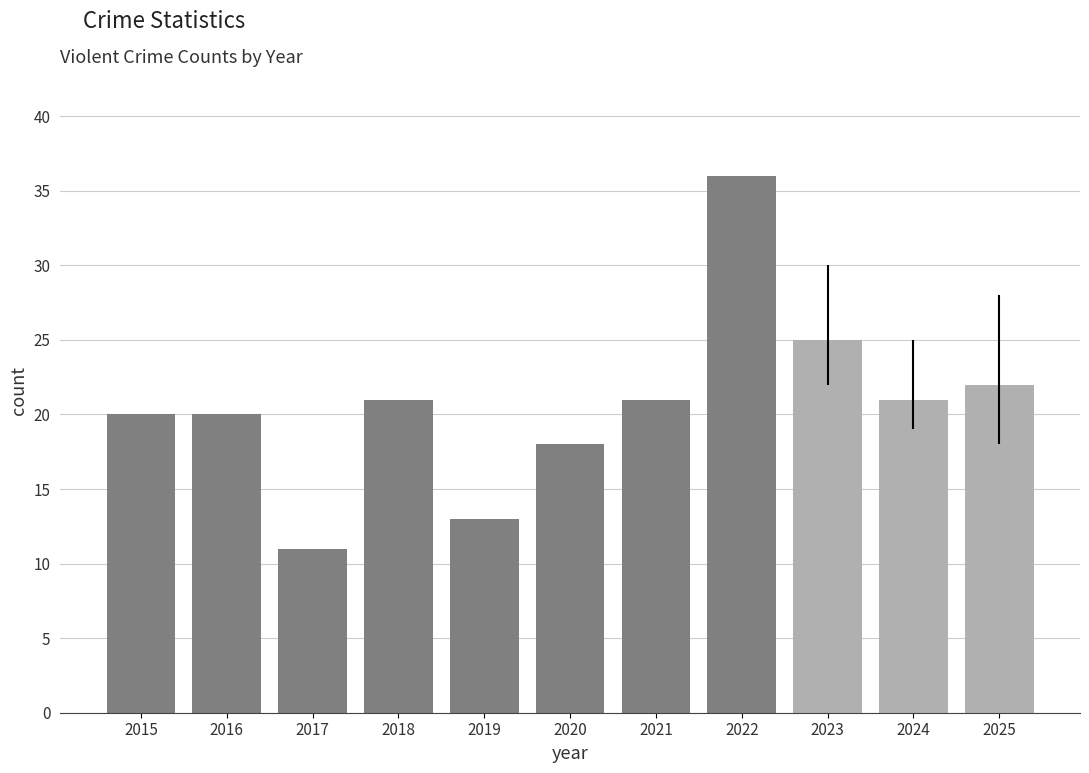

Does the chart contain stacked bars?

No